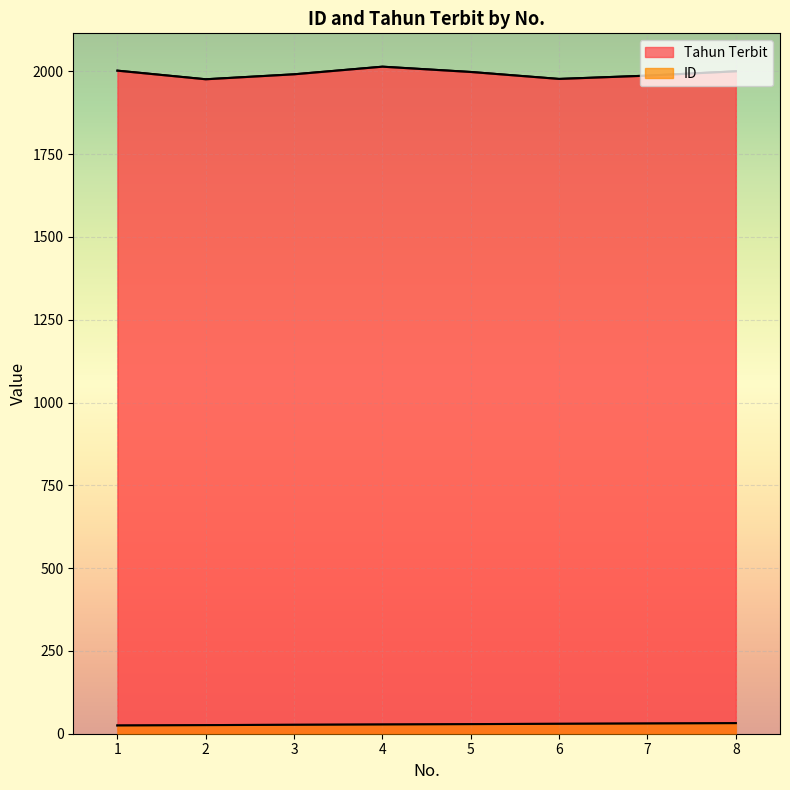

Reading right to left, extract all data points from this chart.

ID: 32	31	30	29	28	27	26	25
Tahun Terbit: 2000	1987	1977	1998	2014	1991	1976	2002